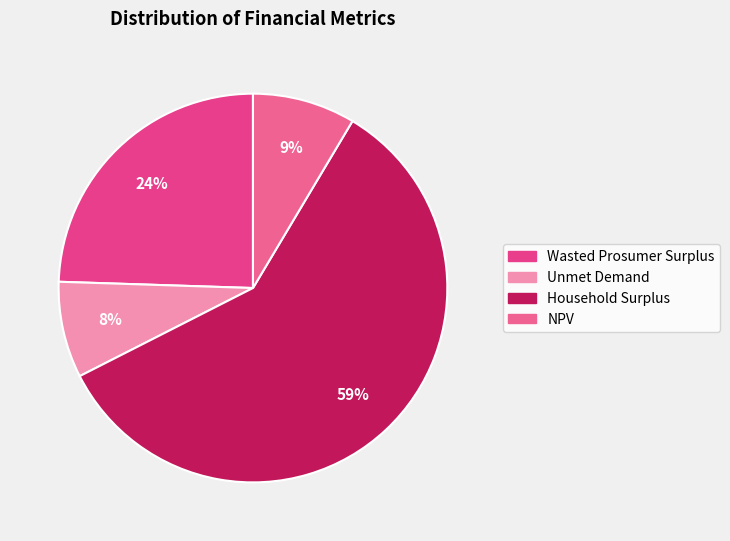

To the nearest percent, what portion does NPV represent?

9%